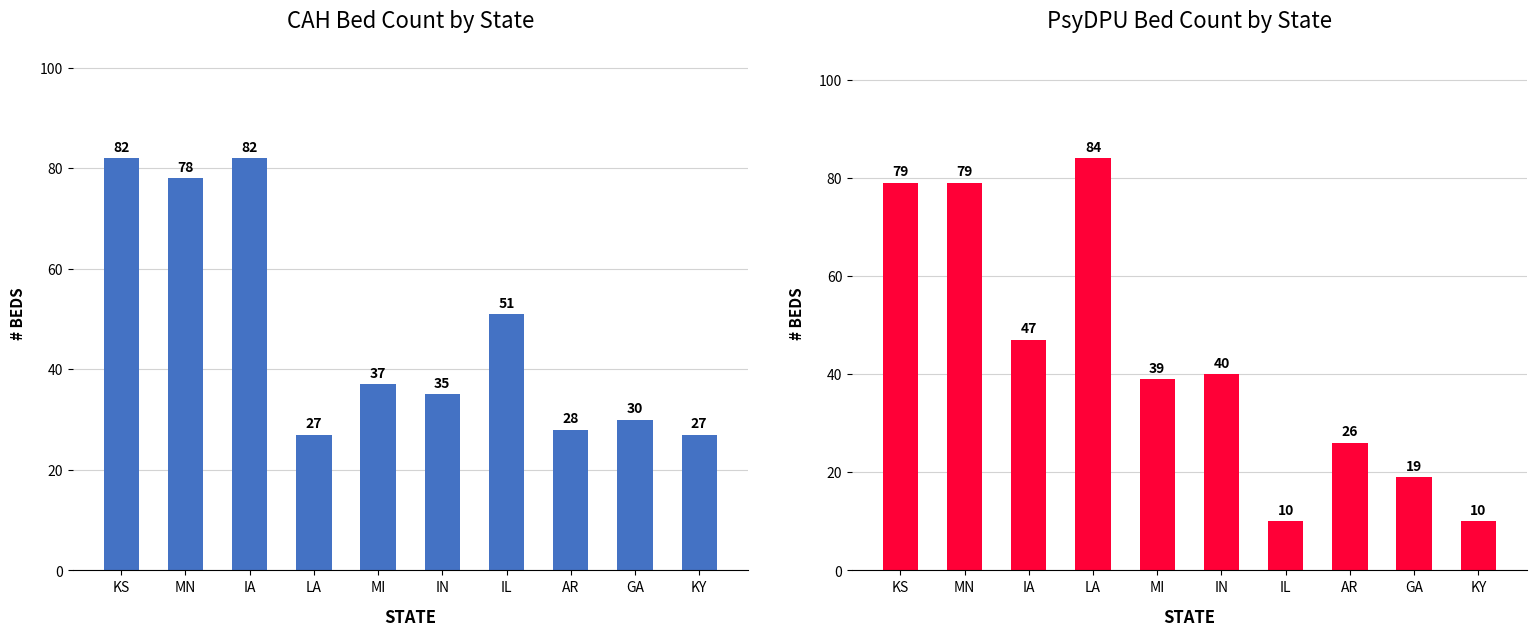

Between IN and IL, which is larger?

IL